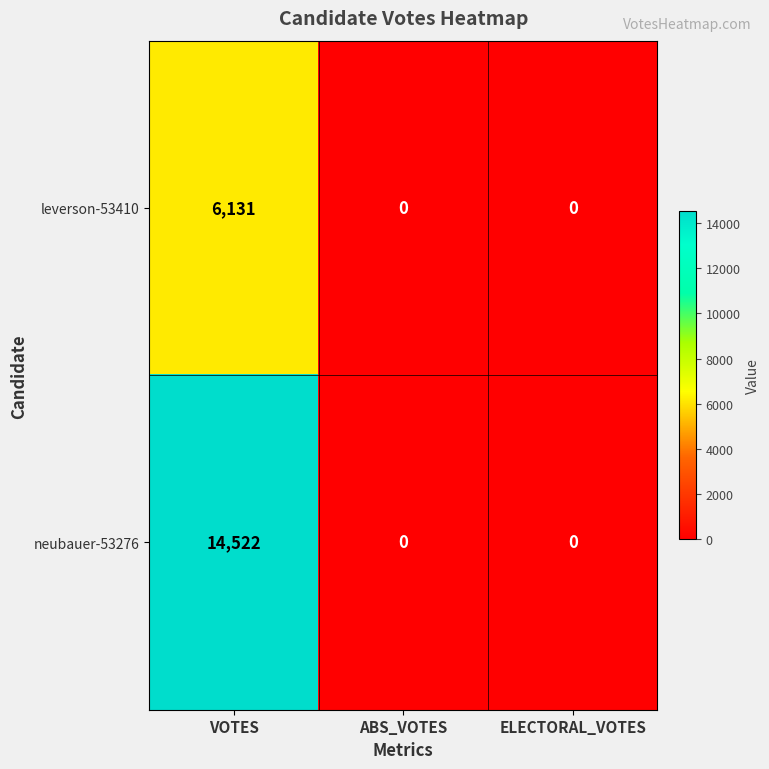

Reading left to right, list all the values displayed in this chart.

leverson-53410: 6131	0	0
neubauer-53276: 14522	0	0